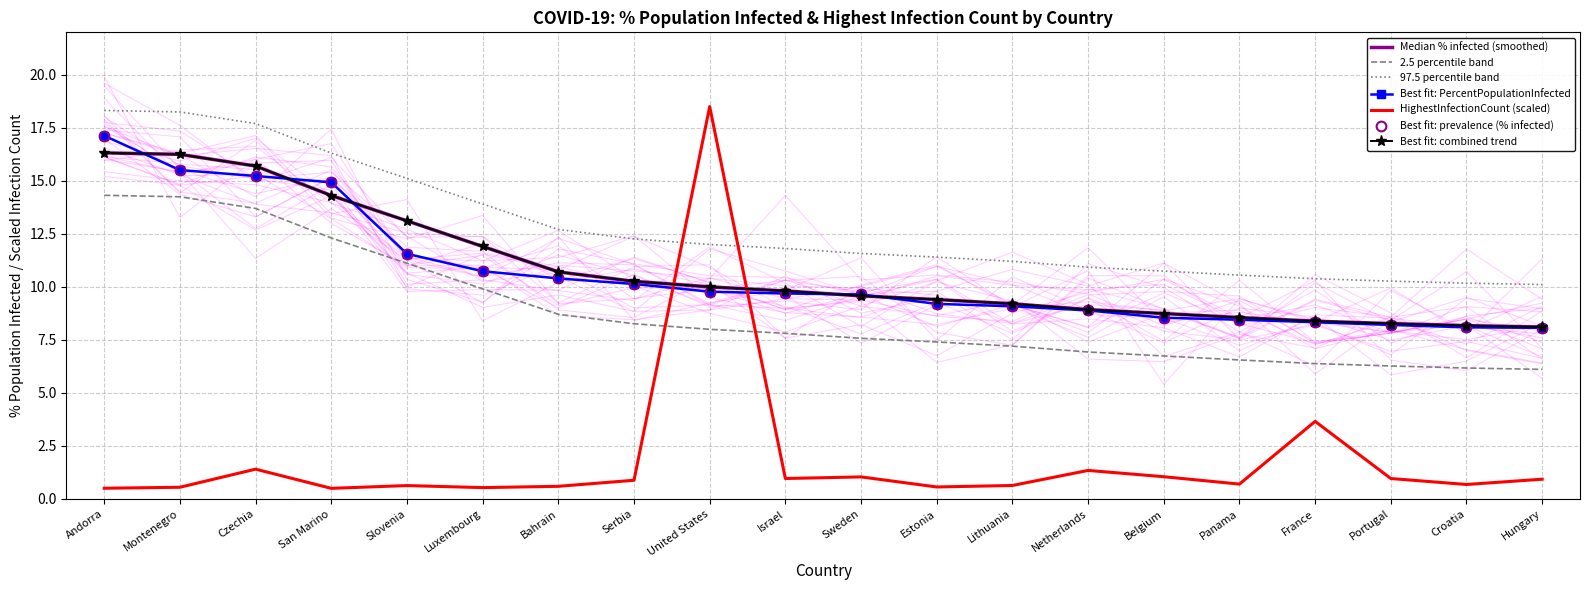

How many data points in PercentPopulationInfected are above 9?

13